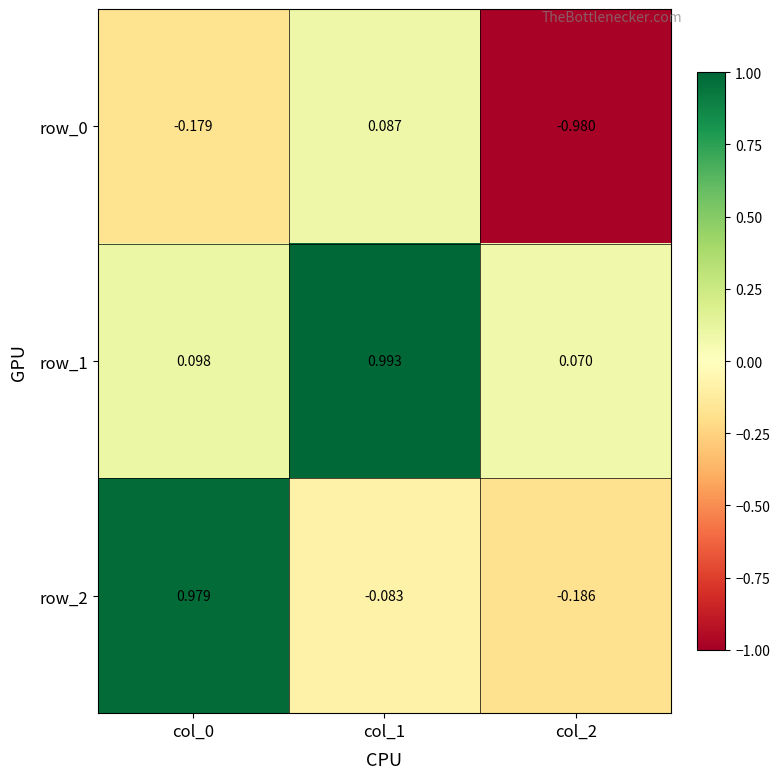

How many distinct data groups are displayed?

3